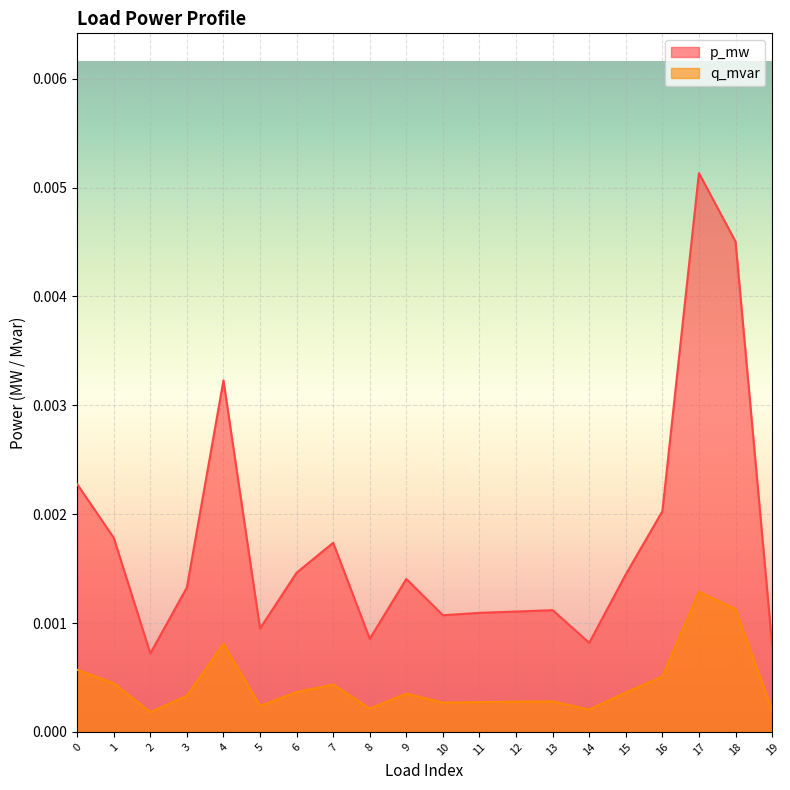

List the series in order of their peak value, highest first.

p_mw, q_mvar